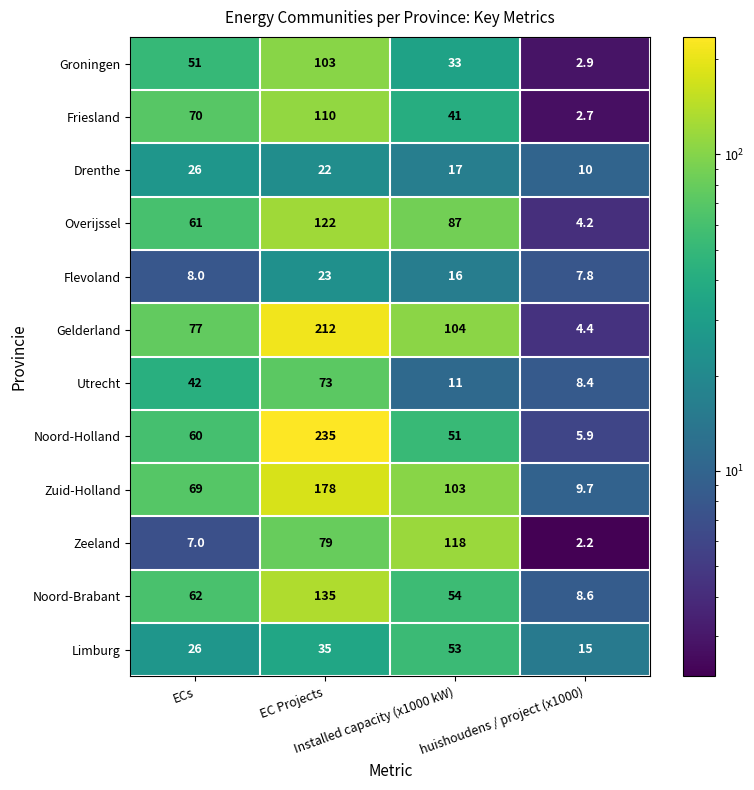

What is the difference between the maximum and minimum values in the Groningen series?

100.1